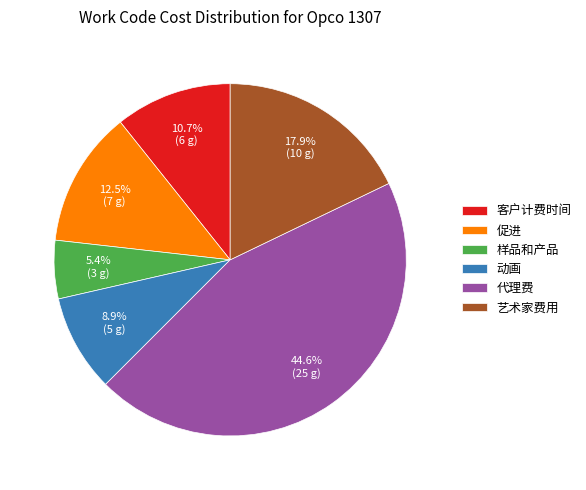

To the nearest percent, what is the combined percentage of 艺术家费用 and 样品和产品?

23%